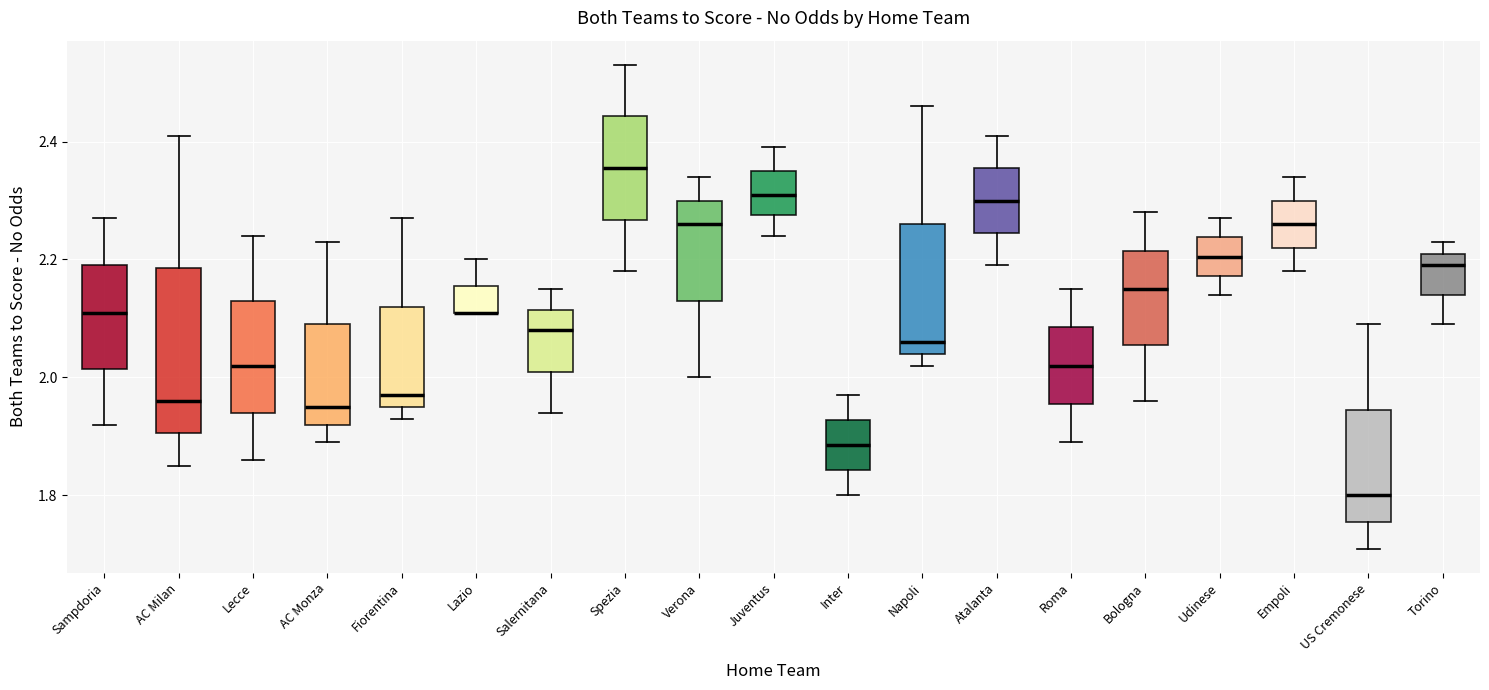

Where does the lower whisker of the box for Verona end on the y-axis? The values are not printed on the chart, so give them approximately, as read against the axis.

2.00